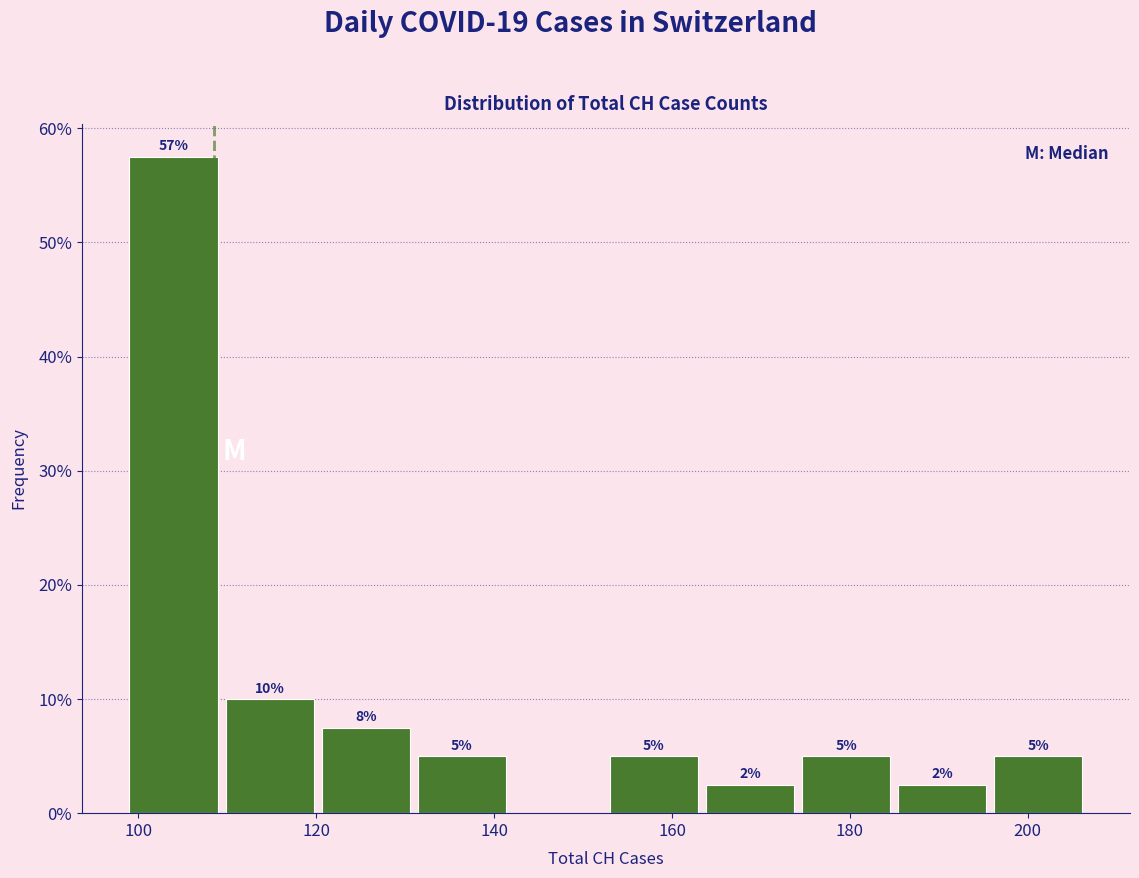

Over which range of the x-axis is the bar tallest?

99.0 to 109.8